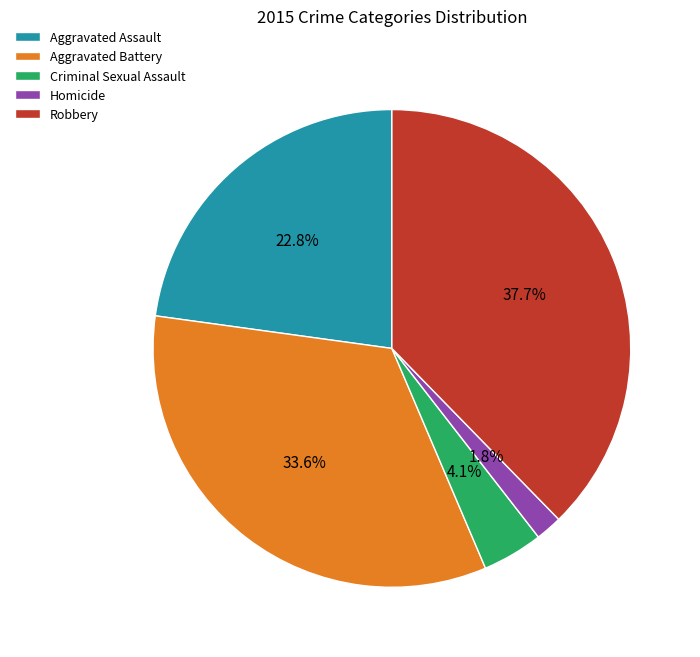

What percentage is NOT represented by Homicide?

98.2%